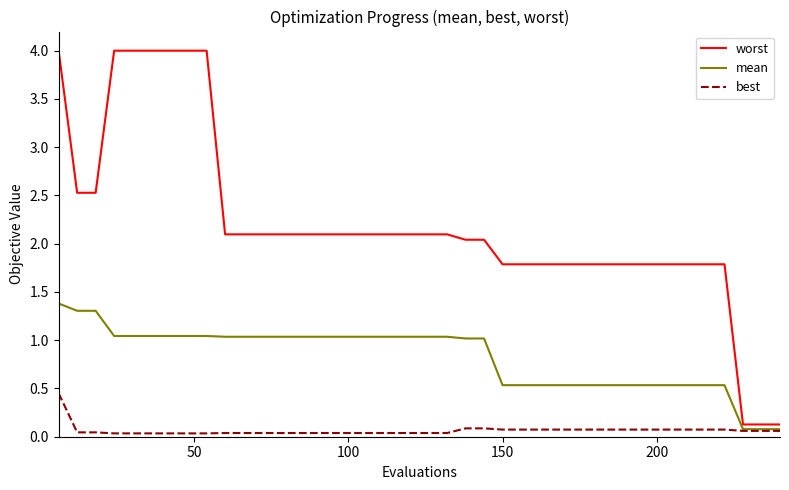

Rank the series by their average value, from highest to lowest.

worst, mean, best